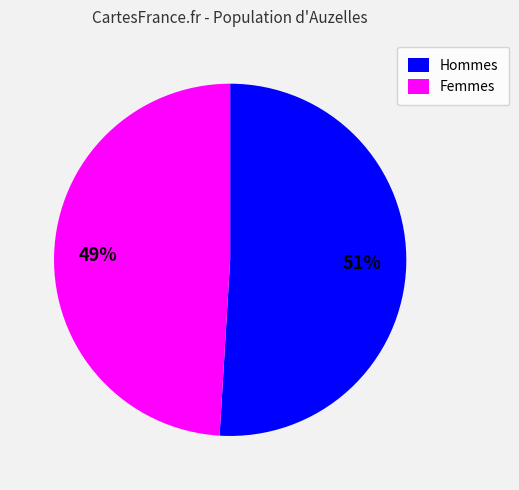

Which category has the biggest portion of the pie?

Hommes